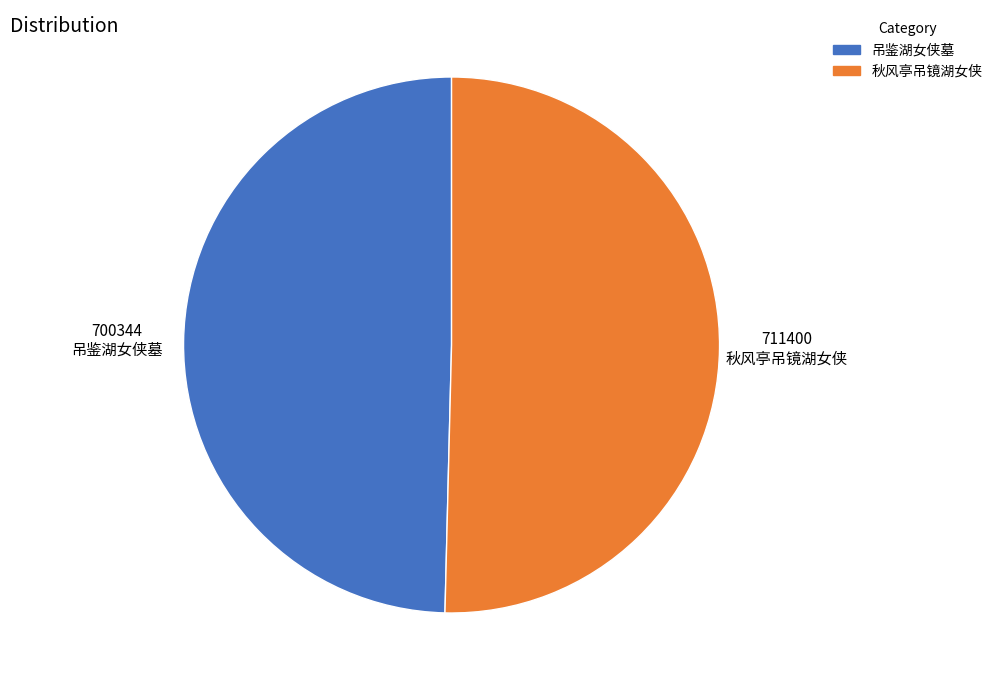

What is the smallest slice in the pie chart?

吊鉴湖女侠墓